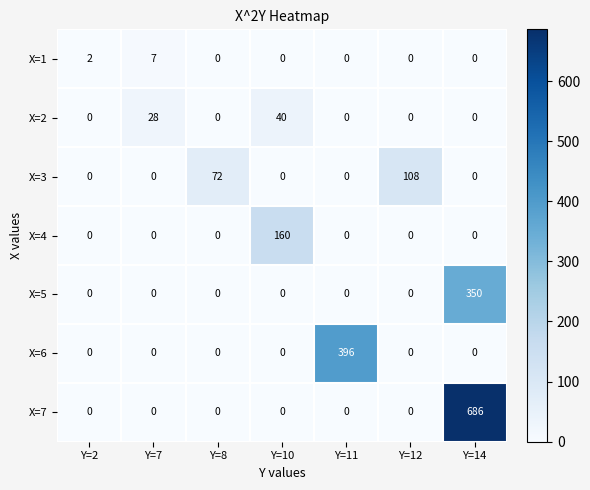

What is the difference between the maximum and minimum values in the X=1 series?

7